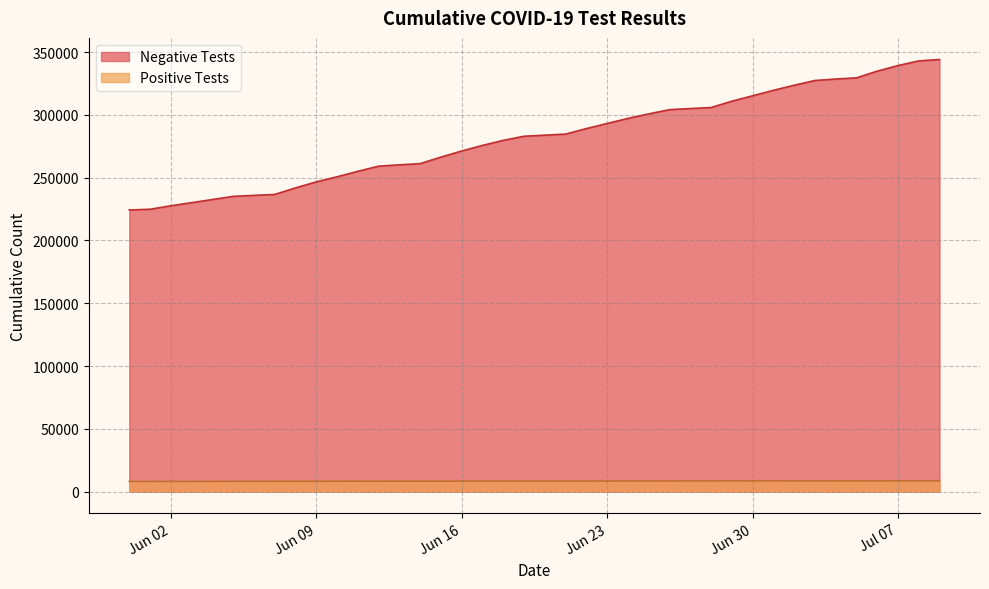

At which label is Negative Tests closest to 284204?

2020-06-19